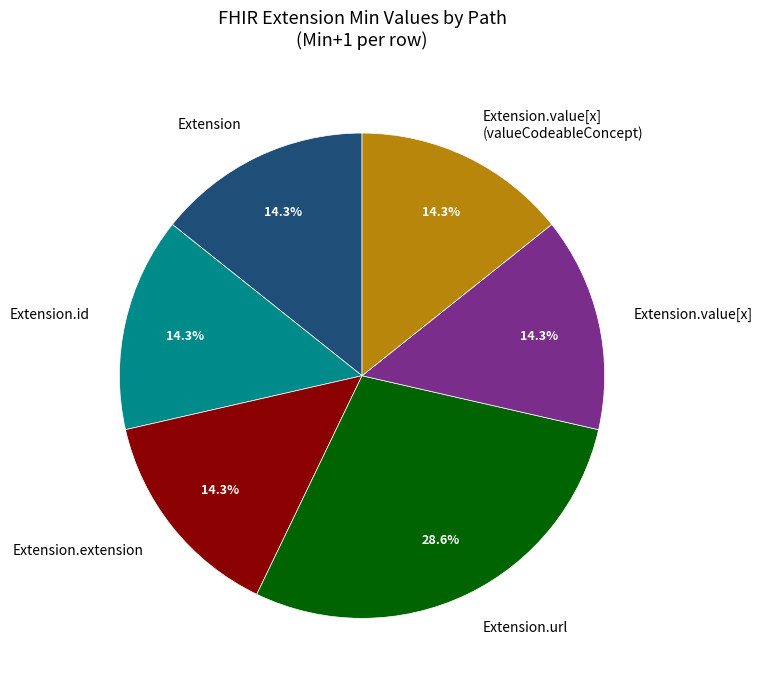

How many slices are in this pie chart?

6